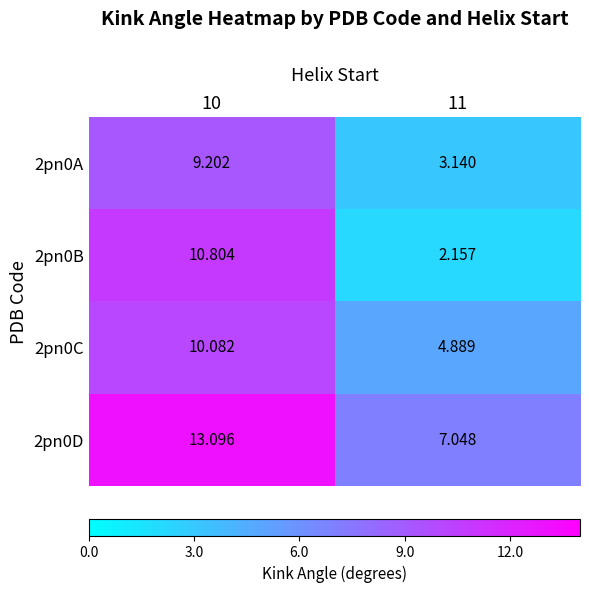

Is the value of 2pn0D at 10 greater than the value of 2pn0A at 11?

Yes